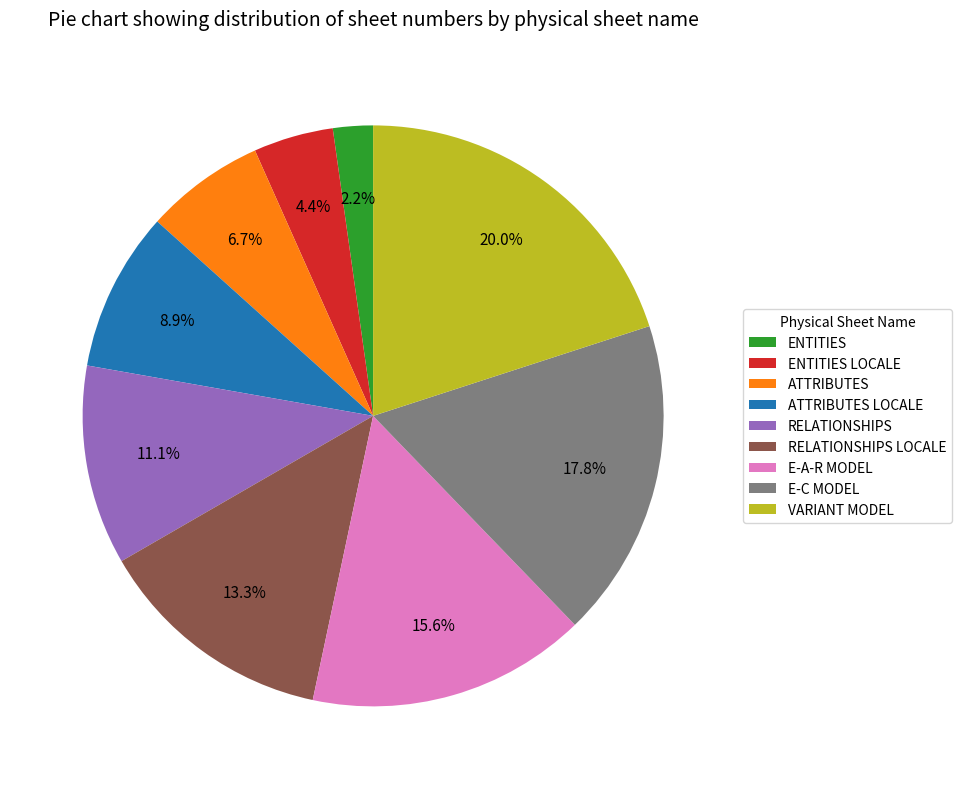

Is it true that RELATIONSHIPS LOCALE is 22% of the pie?

False